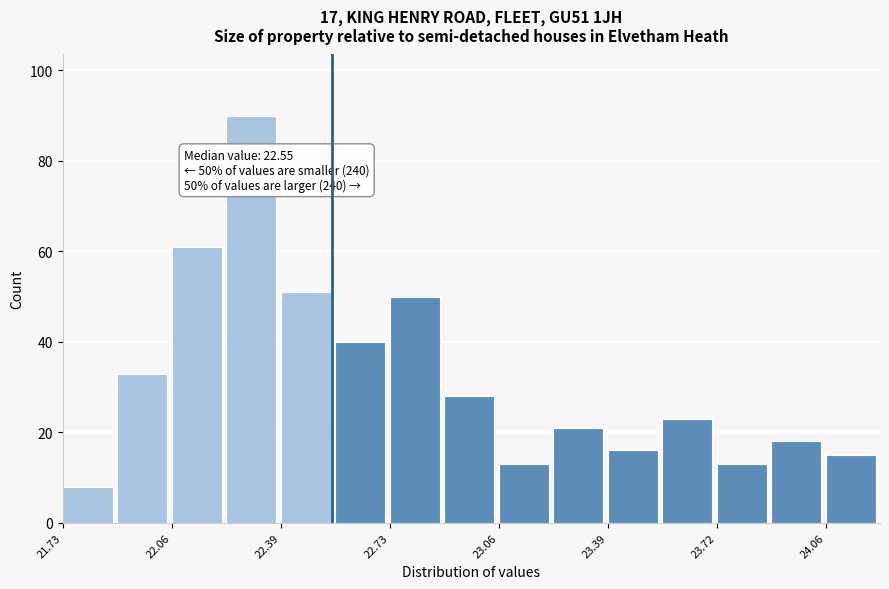

Read against the x-axis, roughly where is the centre of the tallest bar?

22.30